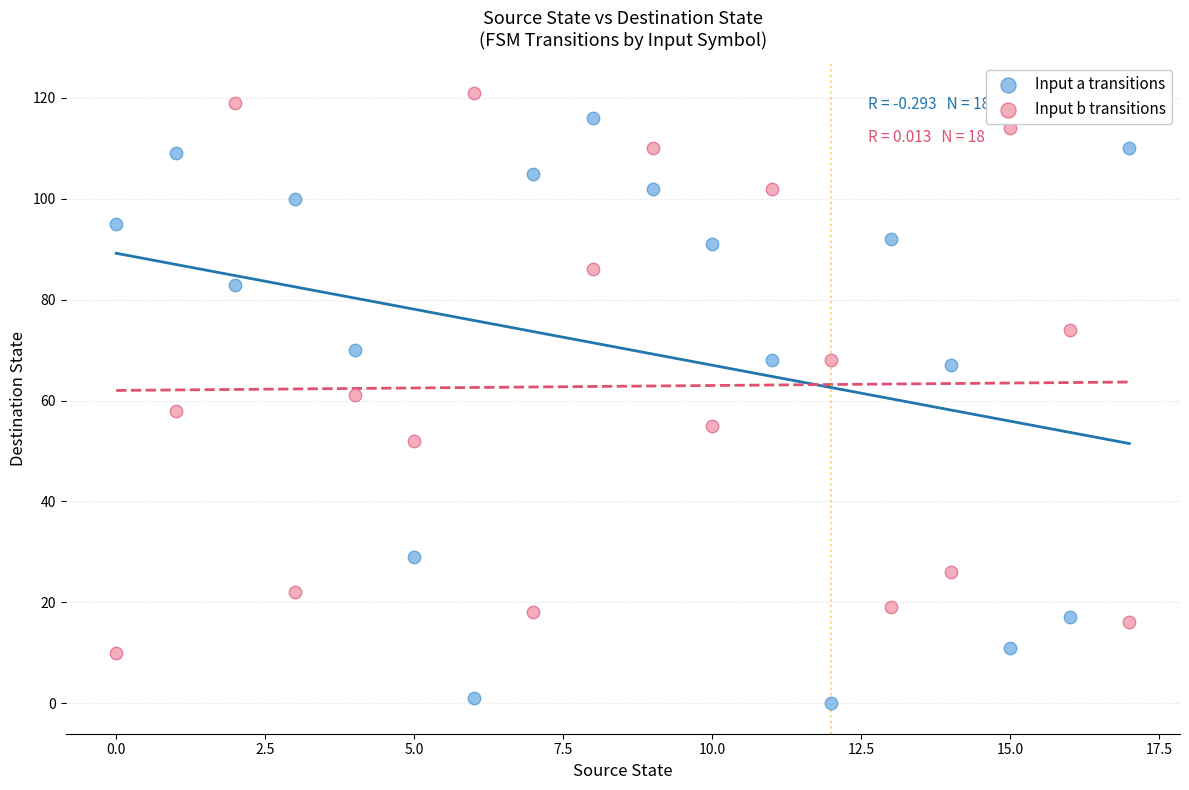

What are all the series names shown in the legend?

Input a transitions, Input b transitions